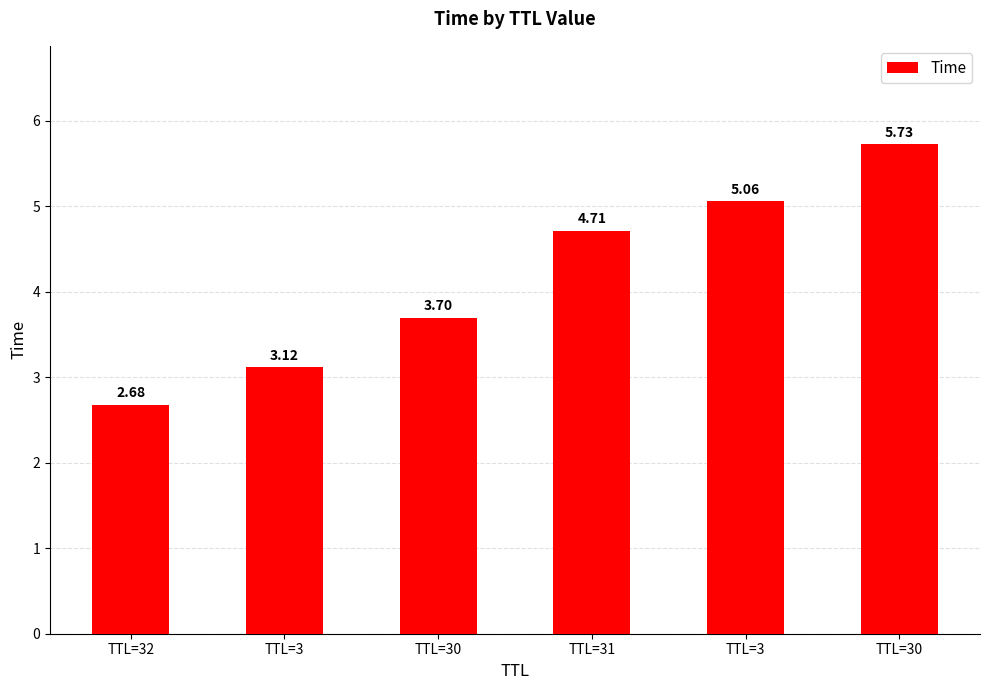

True or false: the data shows 1.0 at TTL=3.

False